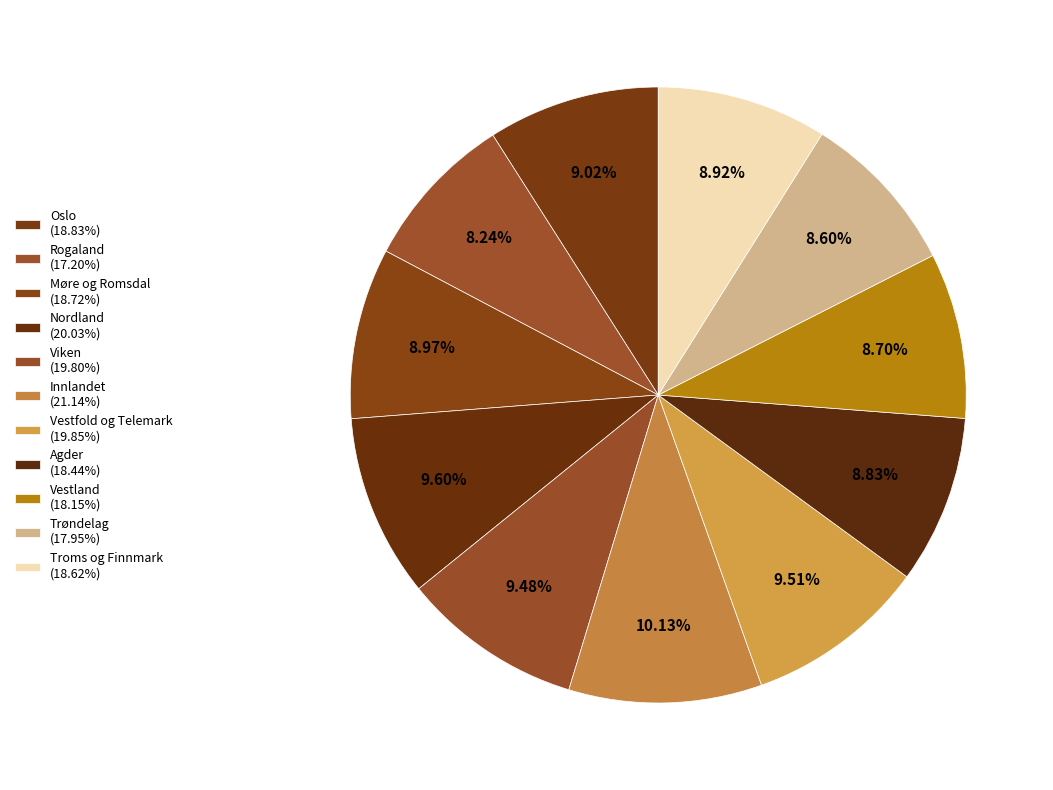

Is Troms og Finnmark the majority of the pie?

No